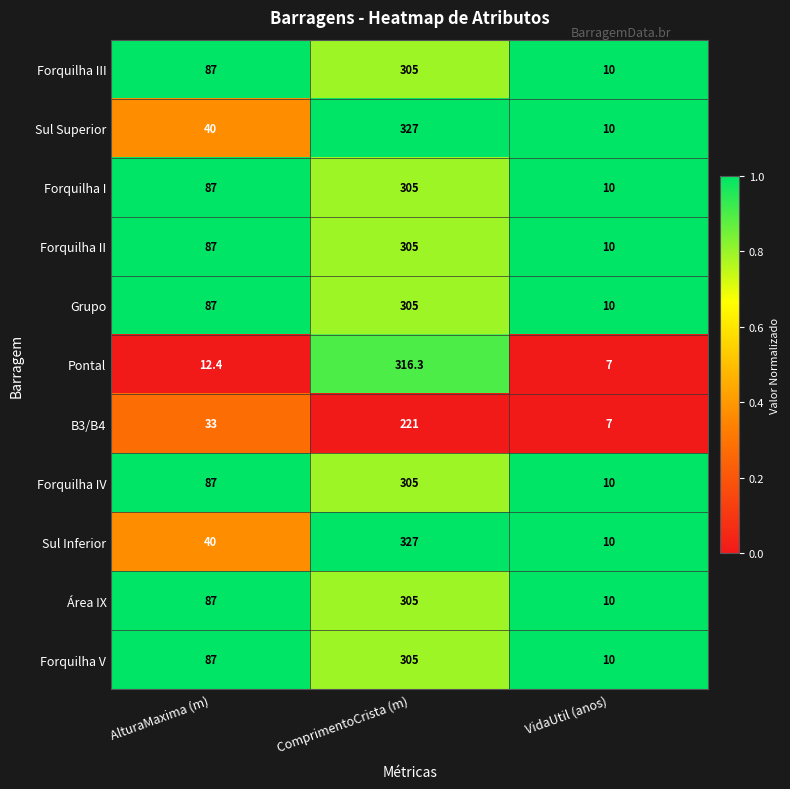

At which category is the sum across all series the highest?

ComprimentoCrista (m)